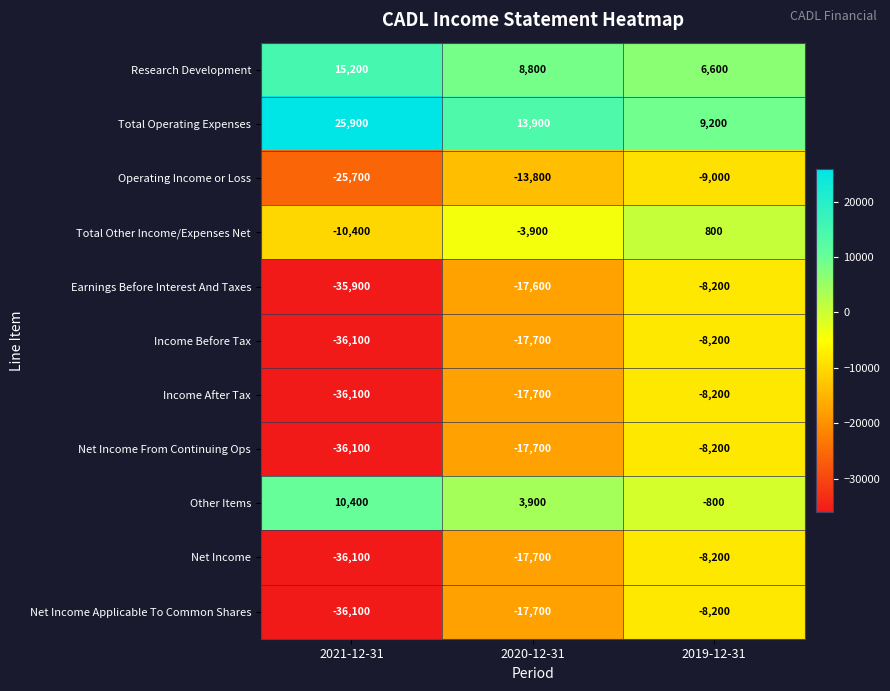

What value does the Other Items series have at 2019-12-31, to the nearest 50?

-800